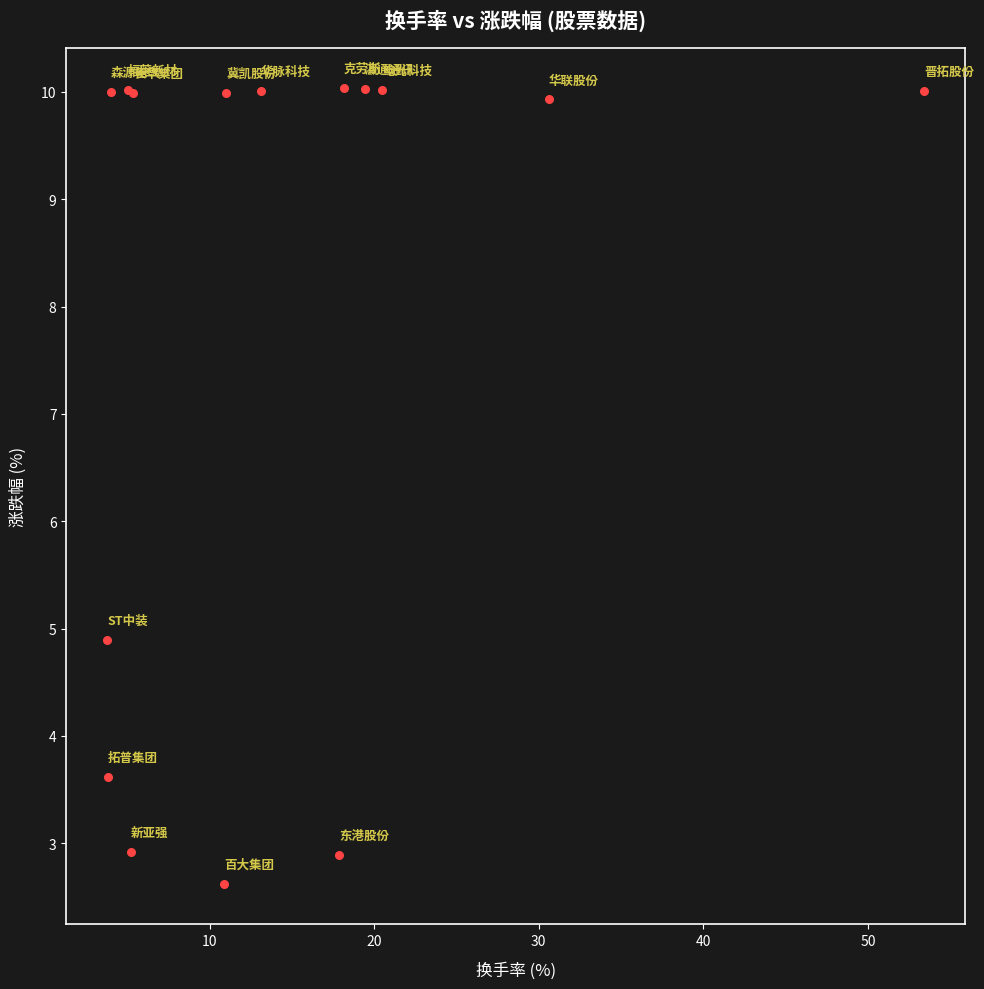

What Y value in the scatter plot is closest to 6?

4.9